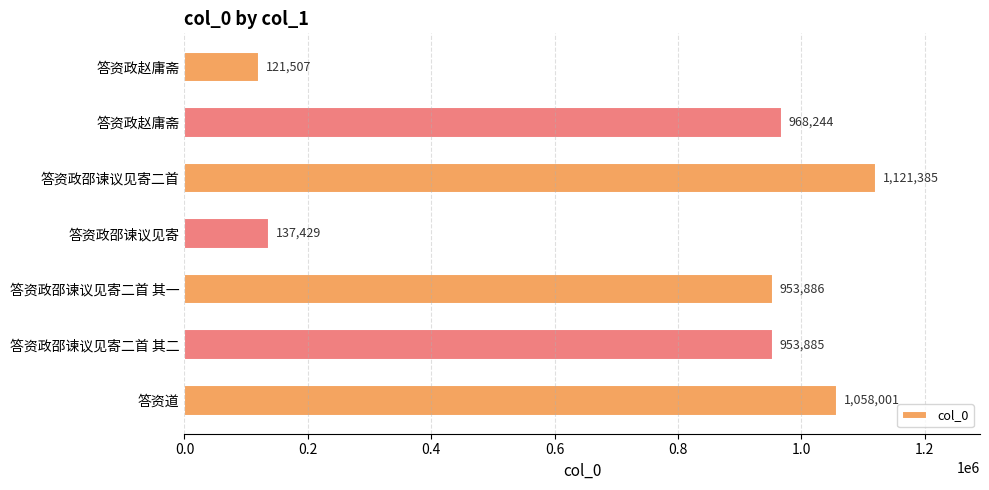

At which label is the value closest to 621446?

答资政邵谏议见寄二首 其二